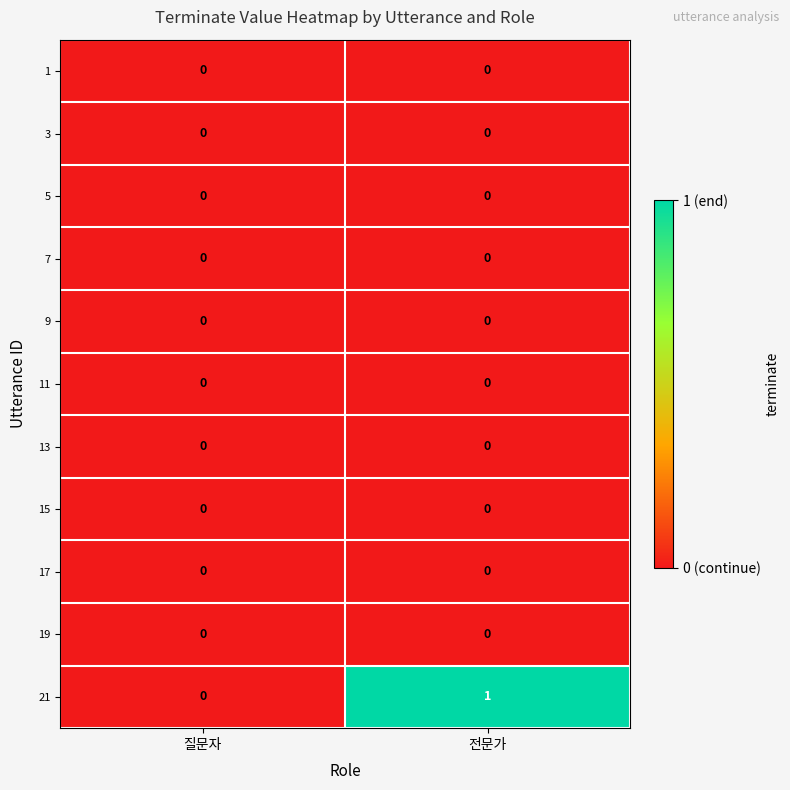

Which series has the largest range (max minus min)?

21